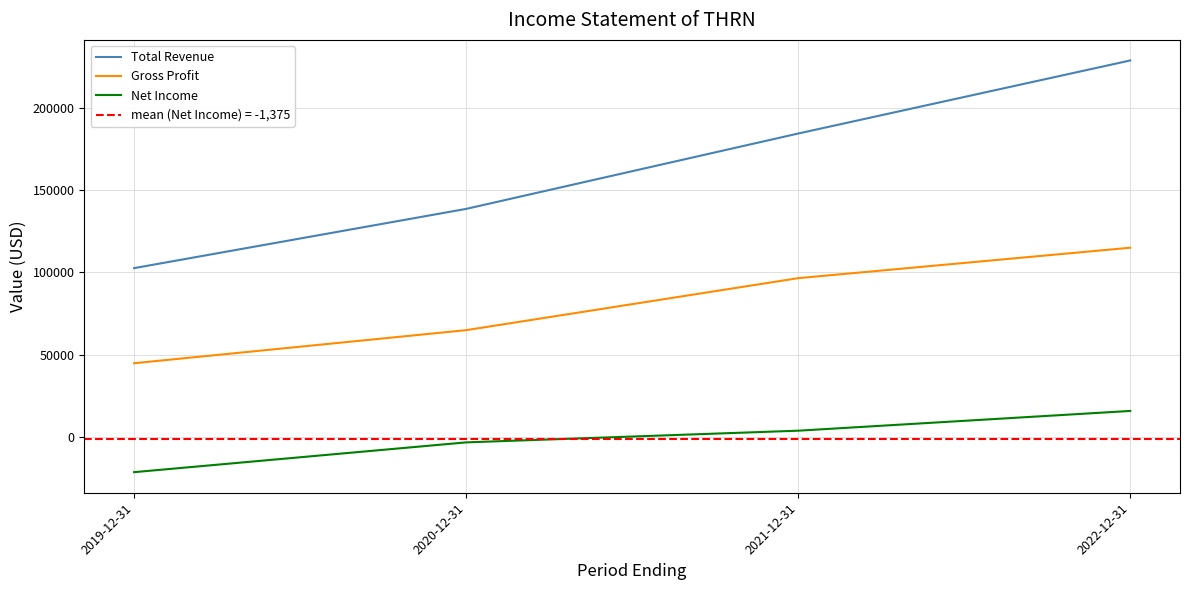

Rank the categories by Total Revenue value from highest to lowest.

2022-12-31, 2021-12-31, 2020-12-31, 2019-12-31